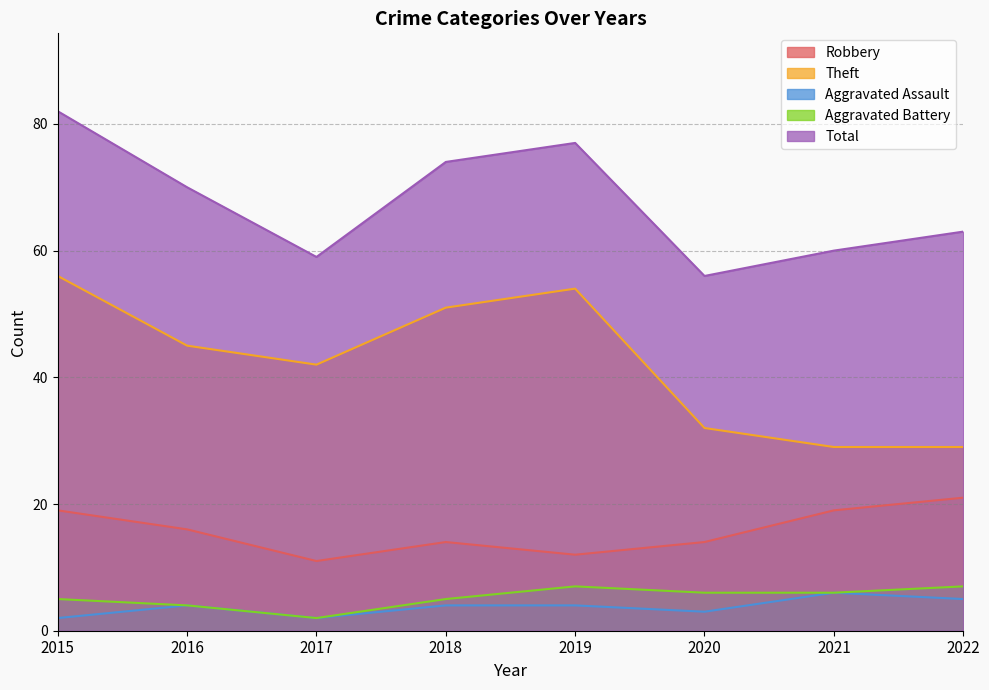

Which has a higher value, 2019 or 2020?

2020